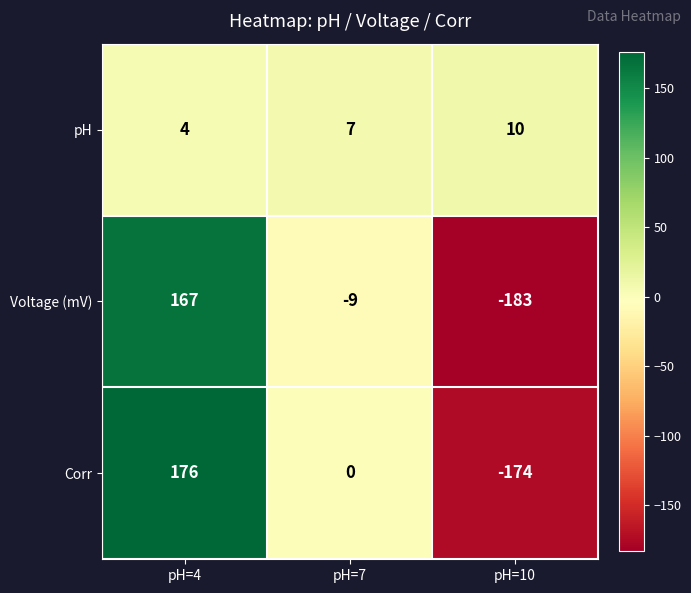

What is the spread (max minus min) of values at pH=10?

193